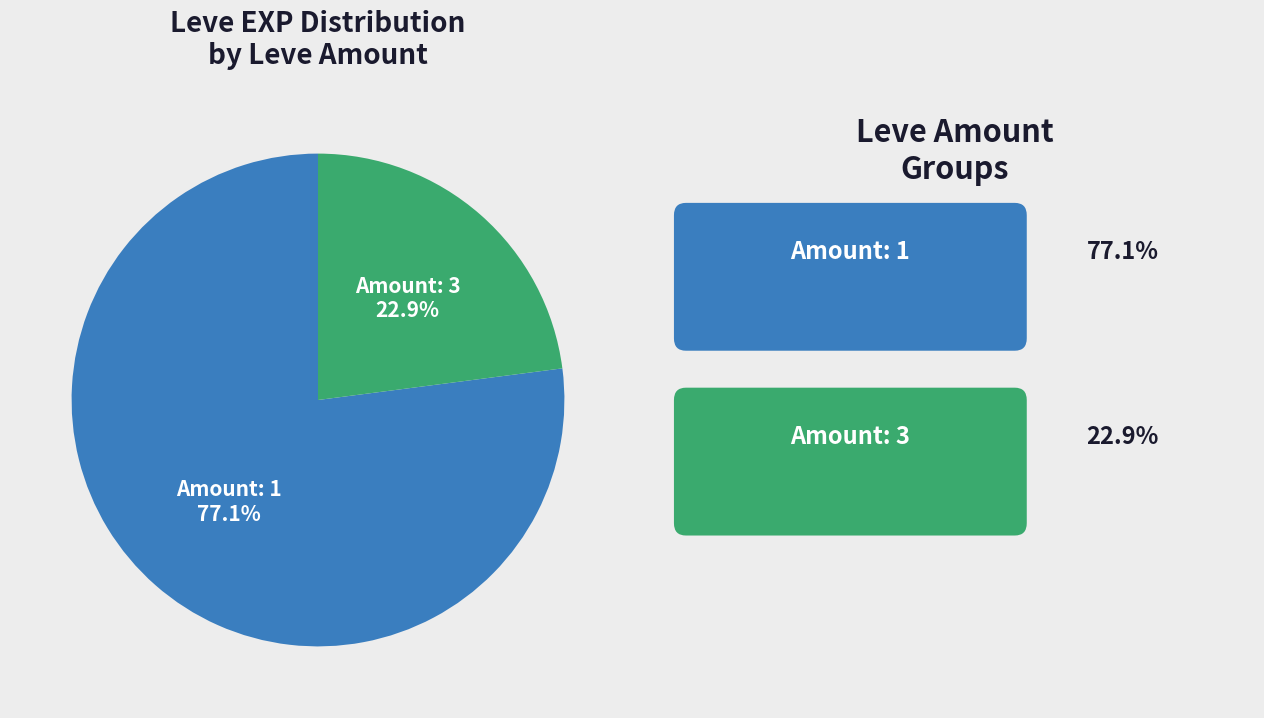

How much of the chart is everything except Amount: 1?

22.9%